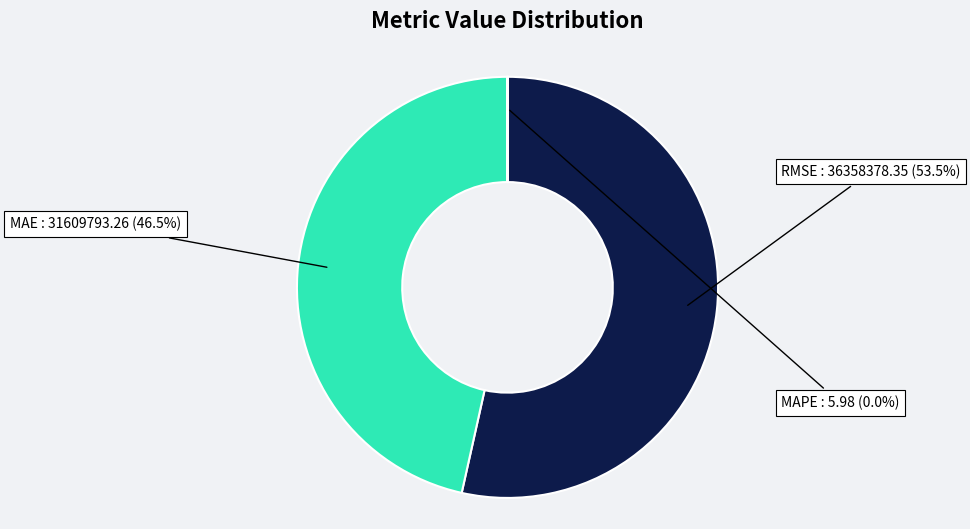

To the nearest percent, what percentage of the pie is RMSE (Root Mean Squared Error)?

53%